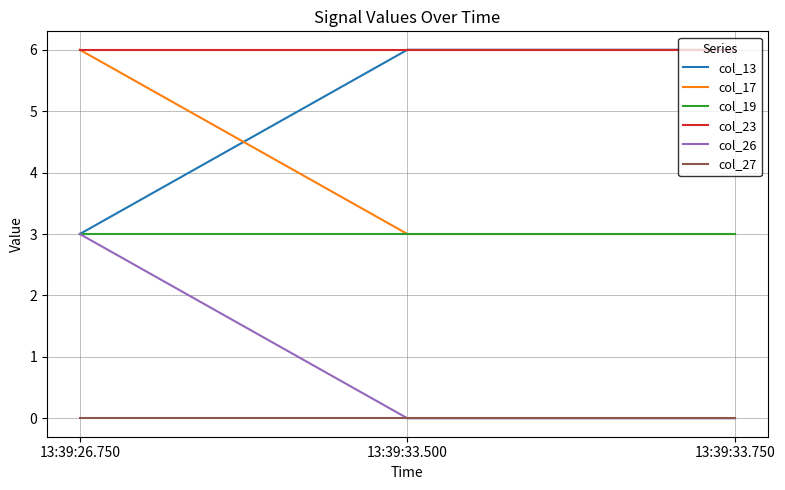

Reading right to left, extract all data points from this chart.

col_13: 6	6	3
col_17: 3	3	6
col_19: 3	3	3
col_23: 6	6	6
col_26: 0	0	3
col_27: 0	0	0